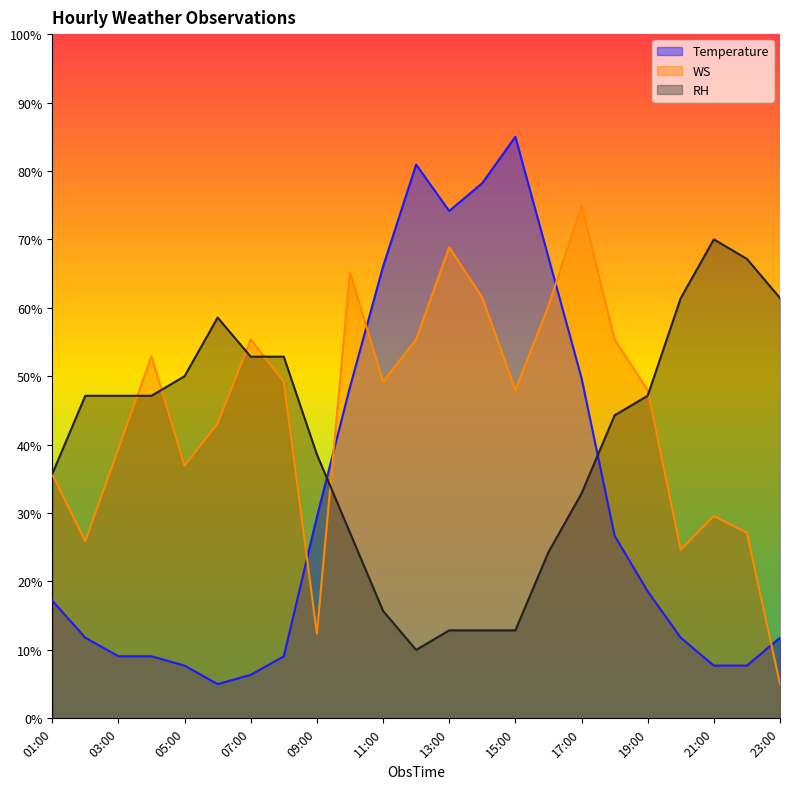

What is the maximum value shown in the chart?

85.0